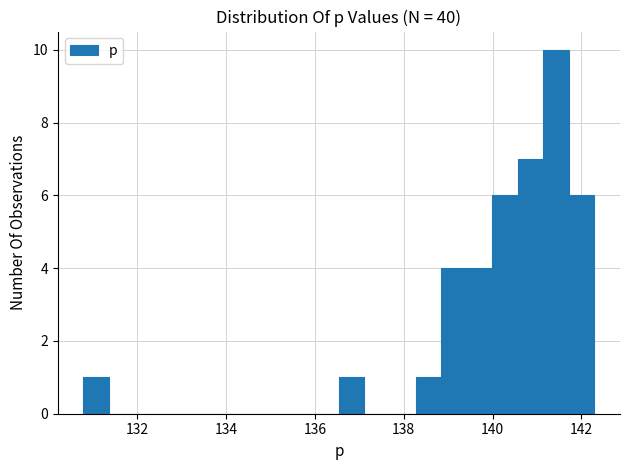

Read against the x-axis, roughly where is the centre of the tallest bar?

141.4